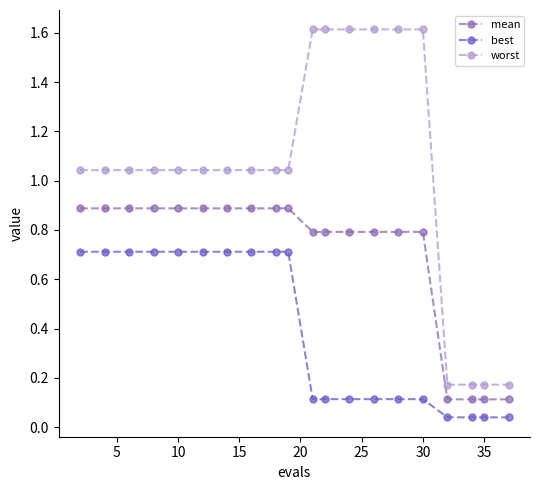

What is the sum of all mean values?

14.1